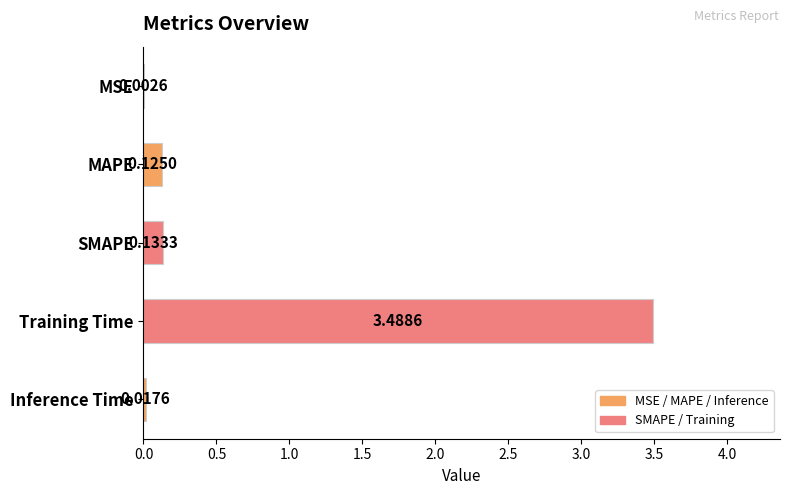

Where is the data nearest to the value 1?

SMAPE